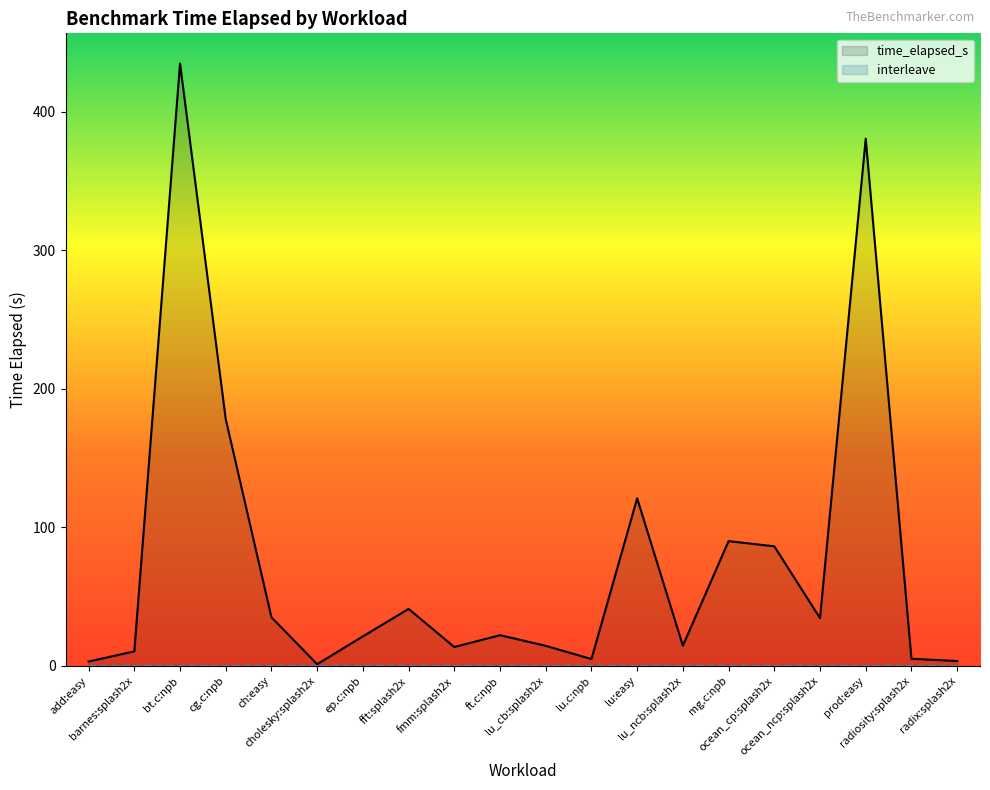

Reading right to left, extract all data points from this chart.

time_elapsed_s: 3.5	5.1	380.4	34.4	86.3	90.0	14.6	120.9	4.9	14.5	22.1	13.6	41.1	21.3	1.2	35.1	178.0	434.7	10.5	3.1
interleave: 0.0	0.0	0.0	0.0	0.0	0.0	0.0	0.0	0.0	0.0	0.0	0.0	0.0	0.0	0.0	0.0	0.0	0.0	0.0	0.0